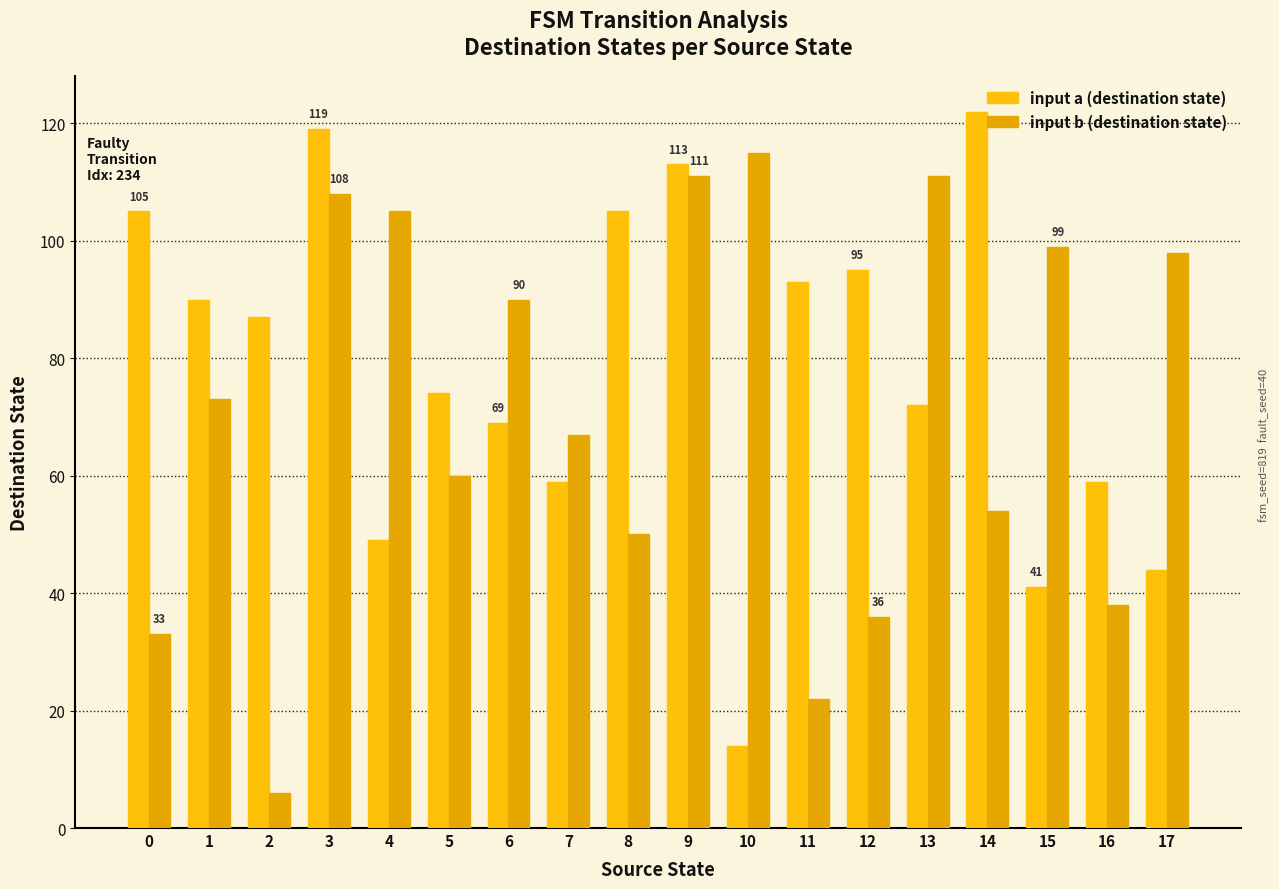

What is the lowest value of the input a (destination state) series?

14